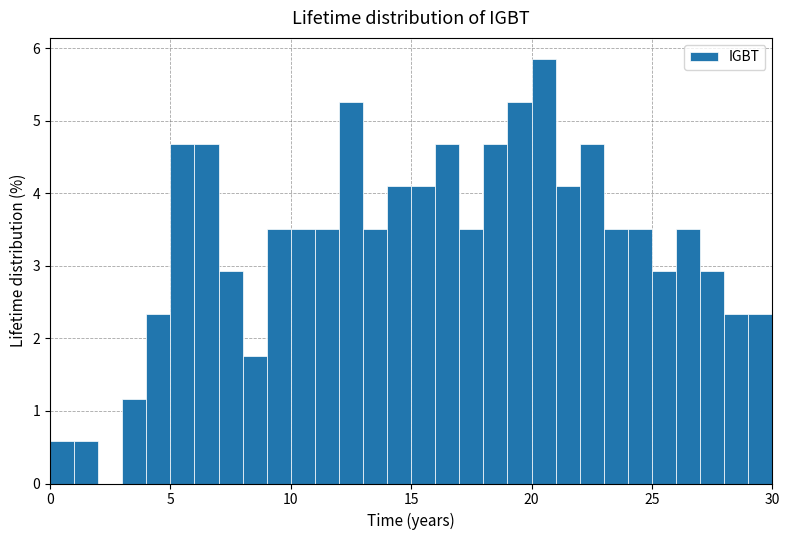

Read against the x-axis, roughly where is the centre of the tallest bar?

20.5